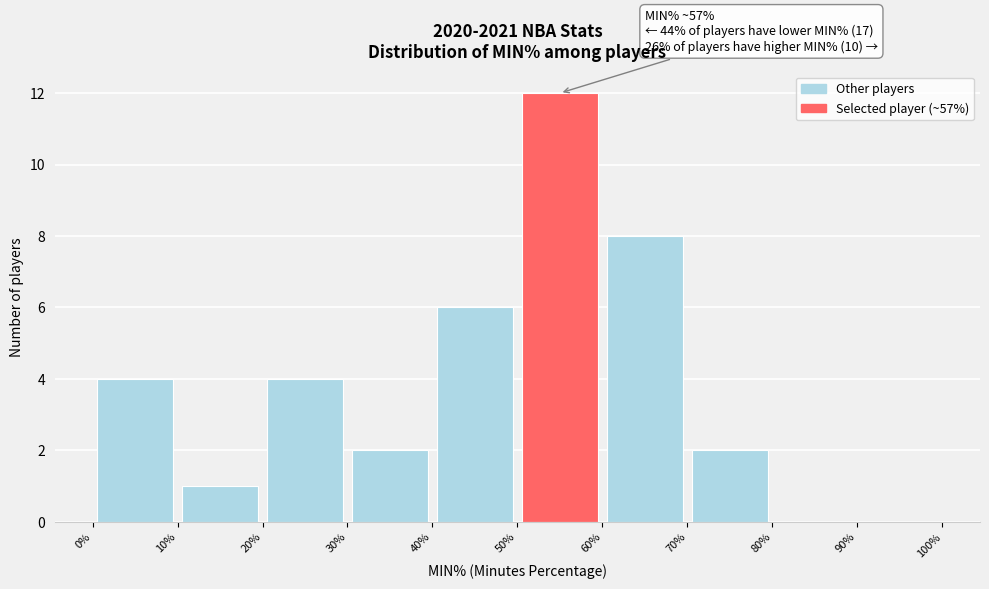

Which range on the x-axis has the tallest bar?

50% to 60%